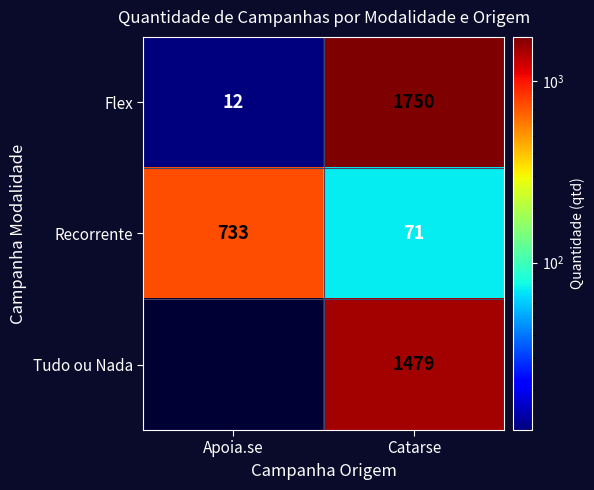

True or false: Flex has a value of 12 at Apoia.se.

True